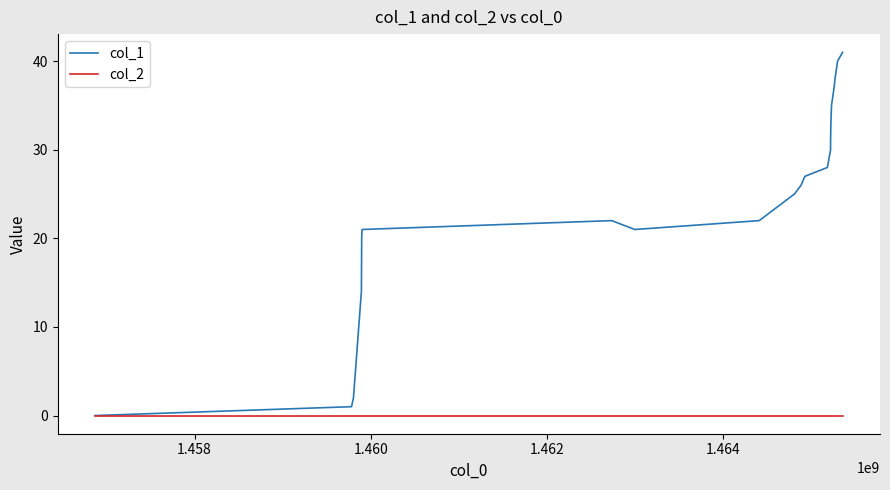

Which series has the largest total across all categories?

col_1